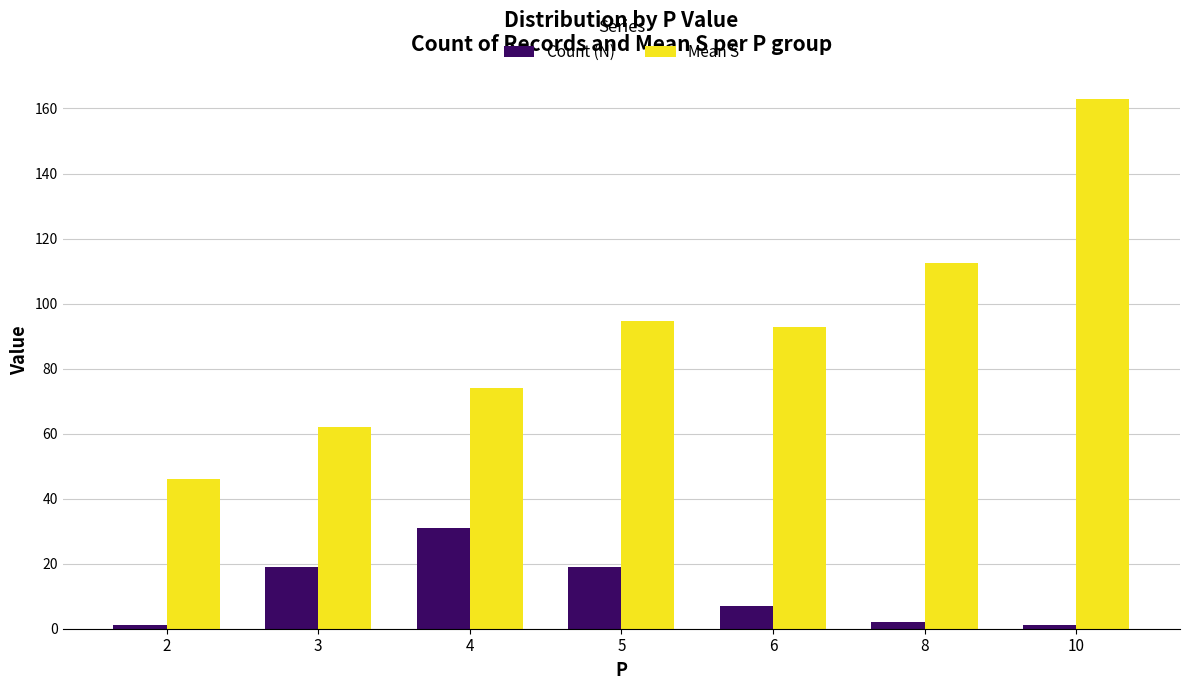

The value of Mean S at 6 is 152.1. True or false?

False